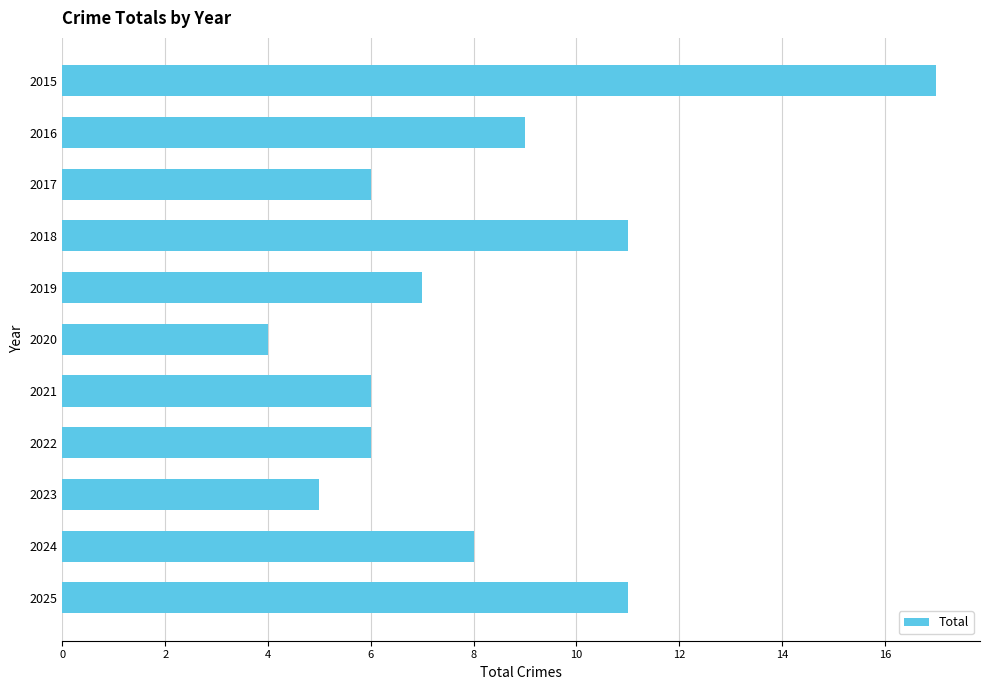

Between 2023 and 2015, which is larger?

2015